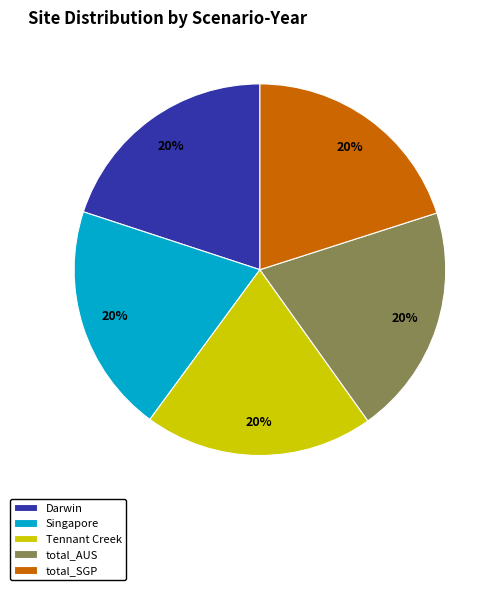

Is there any slice that represents more than half of the pie?

No